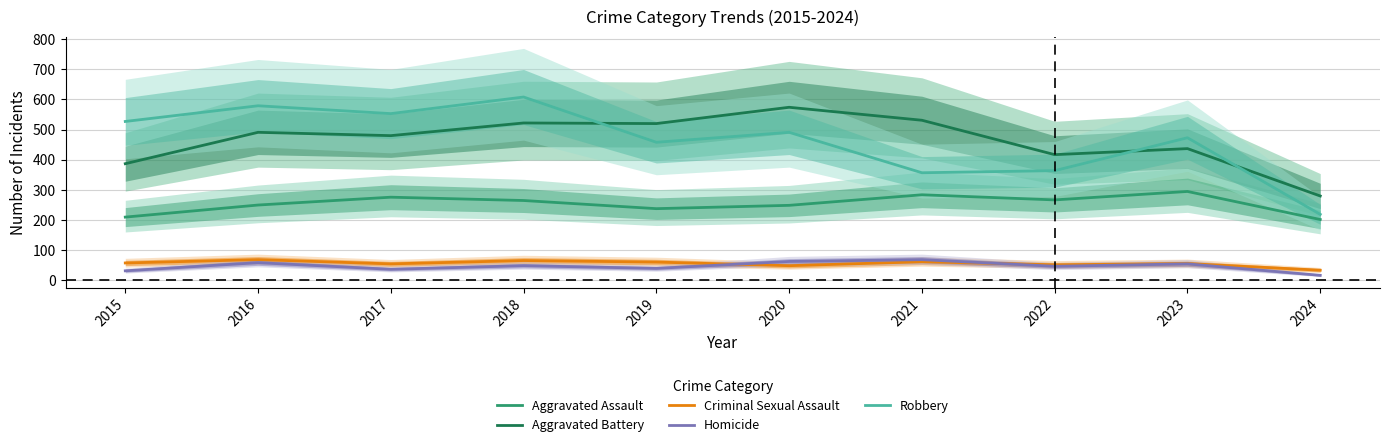

Reading left to right, list all the values displayed in this chart.

Aggravated Assault: 2015=210	2016=250	2017=276	2018=265	2019=238	2020=249	2021=284	2022=267	2023=295	2024=202
Aggravated Battery: 2015=387	2016=491	2017=480	2018=522	2019=520	2020=574	2021=531	2022=417	2023=437	2024=280
Criminal Sexual Assault: 2015=58	2016=69	2017=55	2018=66	2019=61	2020=49	2021=62	2022=52	2023=56	2024=34
Homicide: 2015=32	2016=59	2017=37	2018=49	2019=40	2020=63	2021=69	2022=47	2023=55	2024=17
Robbery: 2015=527	2016=579	2017=553	2018=608	2019=458	2020=491	2021=357	2022=364	2023=473	2024=219